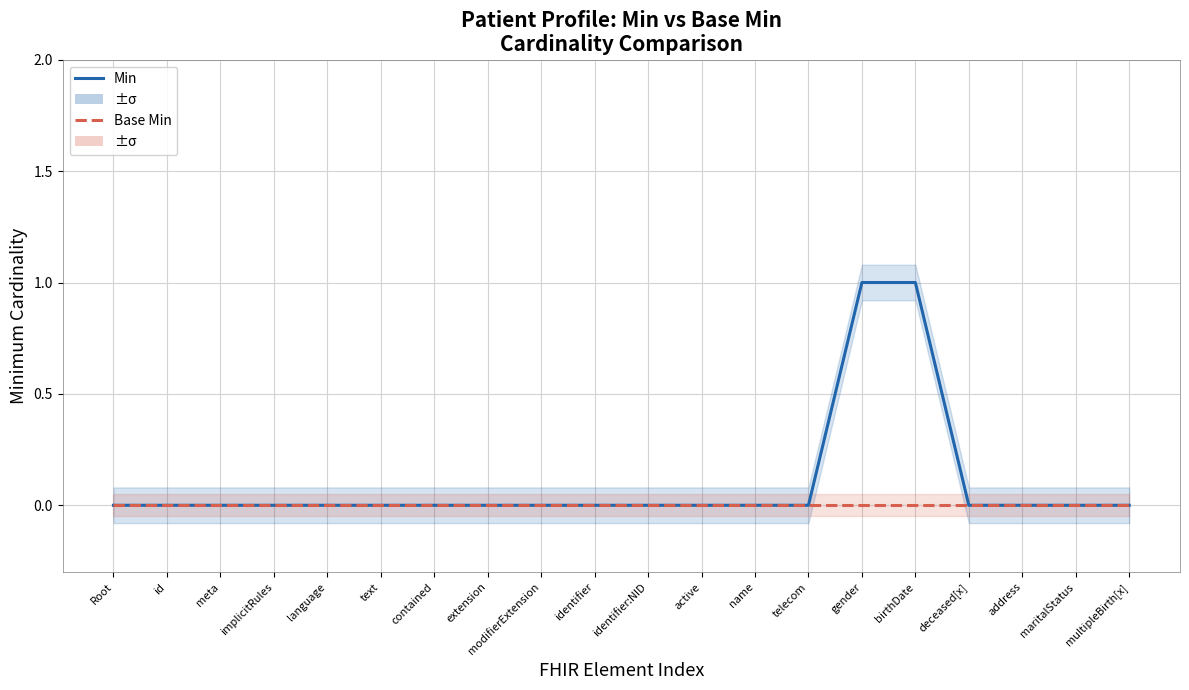

What is the label of the 15th point from the right?

text